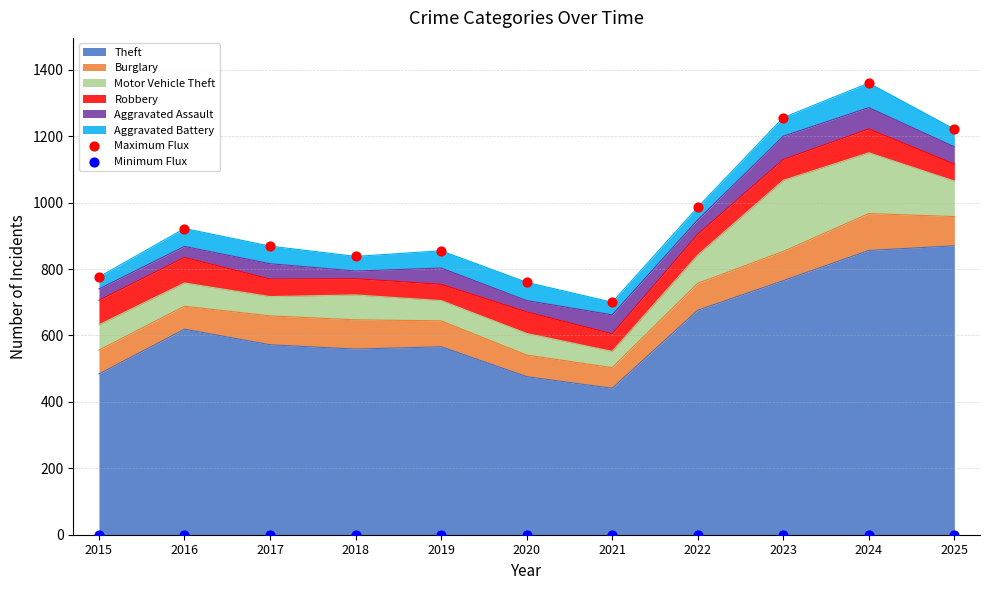

What is the total value across all series at 2023?

1256